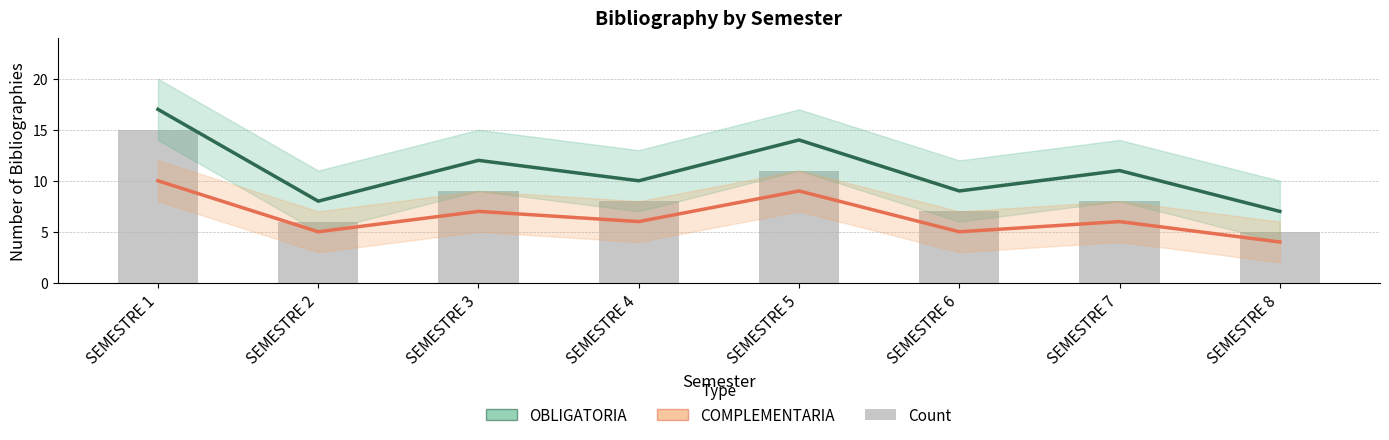

Which series has the largest total across all categories?

OBLIGATORIA